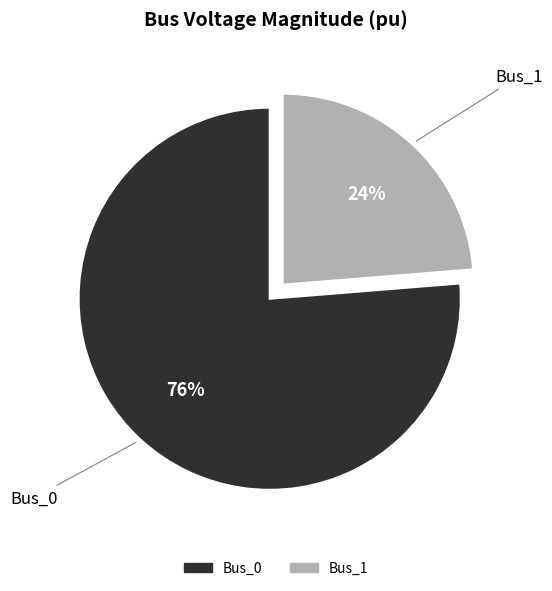

To the nearest percent, what is the average slice percentage?

50%